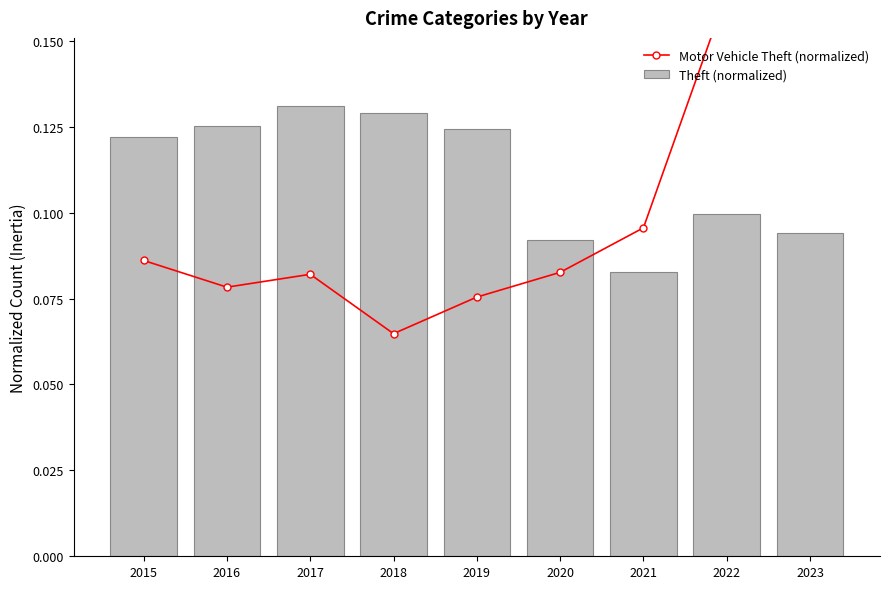

Reading left to right, what are all the values shown in this chart?

Motor Vehicle Theft (normalized): 0.1	0.1	0.1	0.1	0.1	0.1	0.1	0.2	0.3
Theft (normalized): 0.1	0.1	0.1	0.1	0.1	0.1	0.1	0.1	0.1